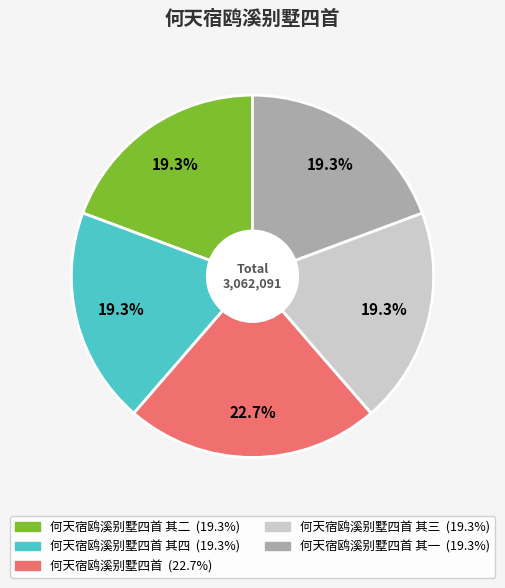

Is there any slice that represents more than half of the pie?

No